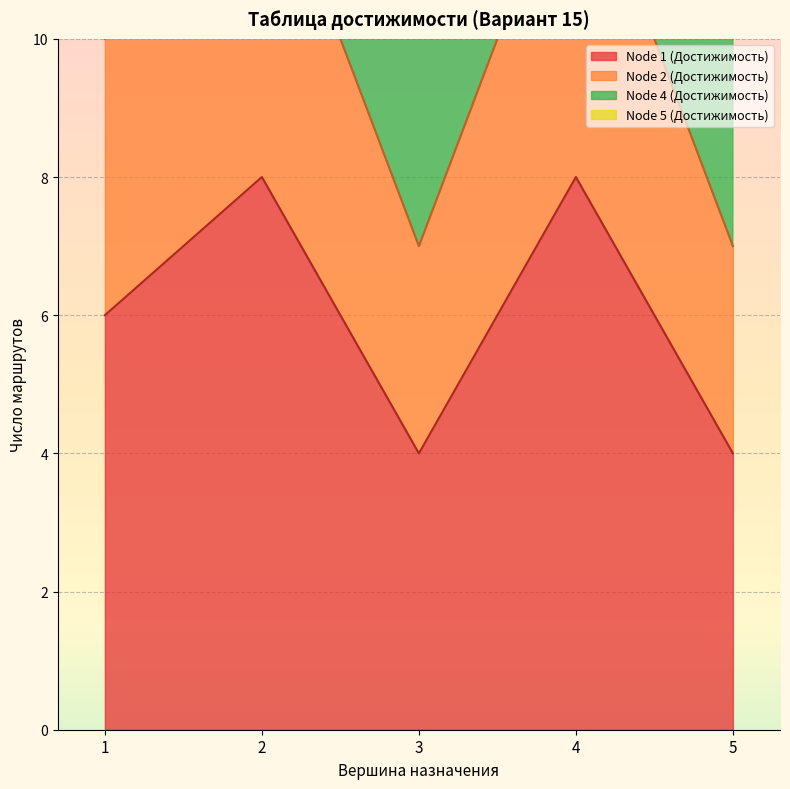

Which label corresponds to the largest value in the chart?

2